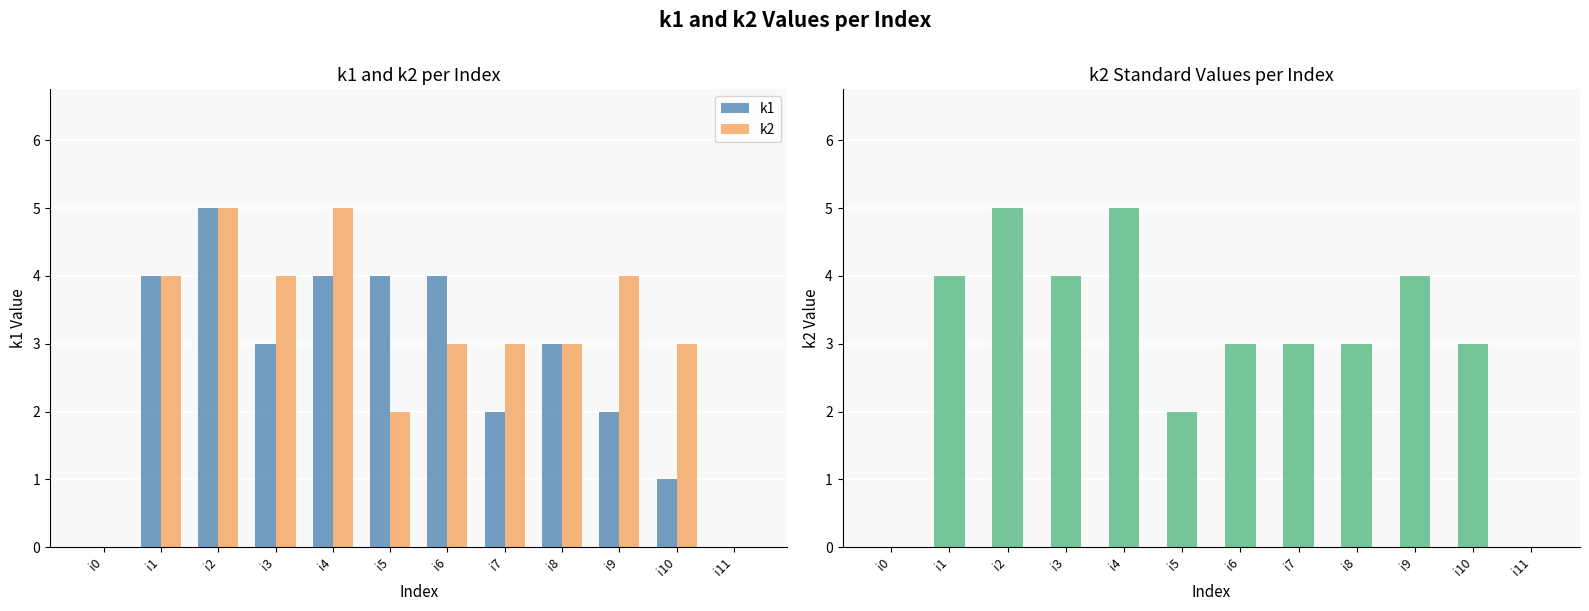

The value of k1 at i9 is 1. True or false?

False